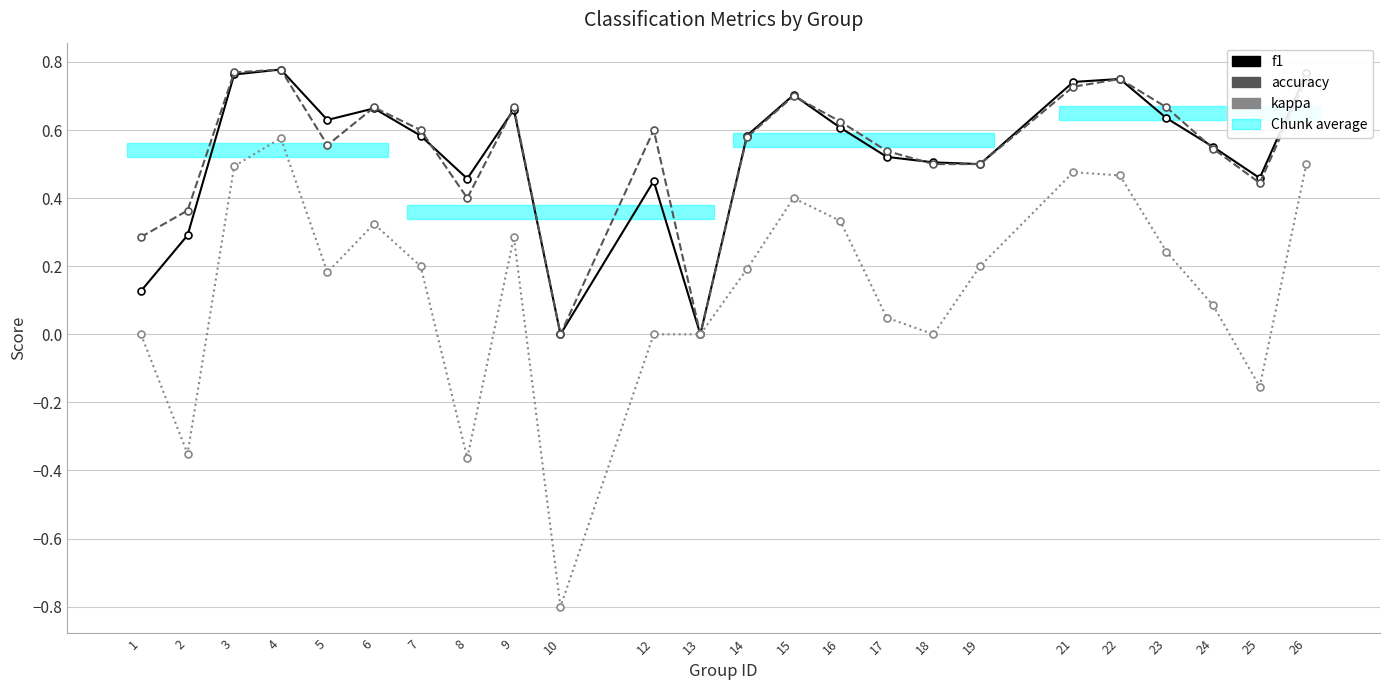

Reading left to right, list all the values displayed in this chart.

f1: 0.1	0.3	0.8	0.8	0.6	0.7	0.6	0.5	0.7	0.0	0.5	0.0	0.6	0.7	0.6	0.5	0.5	0.5	0.7	0.8	0.6	0.6	0.5	0.8
accuracy: 0.3	0.4	0.8	0.8	0.6	0.7	0.6	0.4	0.7	0.0	0.6	0.0	0.6	0.7	0.6	0.5	0.5	0.5	0.7	0.8	0.7	0.5	0.4	0.8
kappa: 0.0	-0.4	0.5	0.6	0.2	0.3	0.2	-0.4	0.3	-0.8	0.0	0.0	0.2	0.4	0.3	0.0	0.0	0.2	0.5	0.5	0.2	0.1	-0.2	0.5